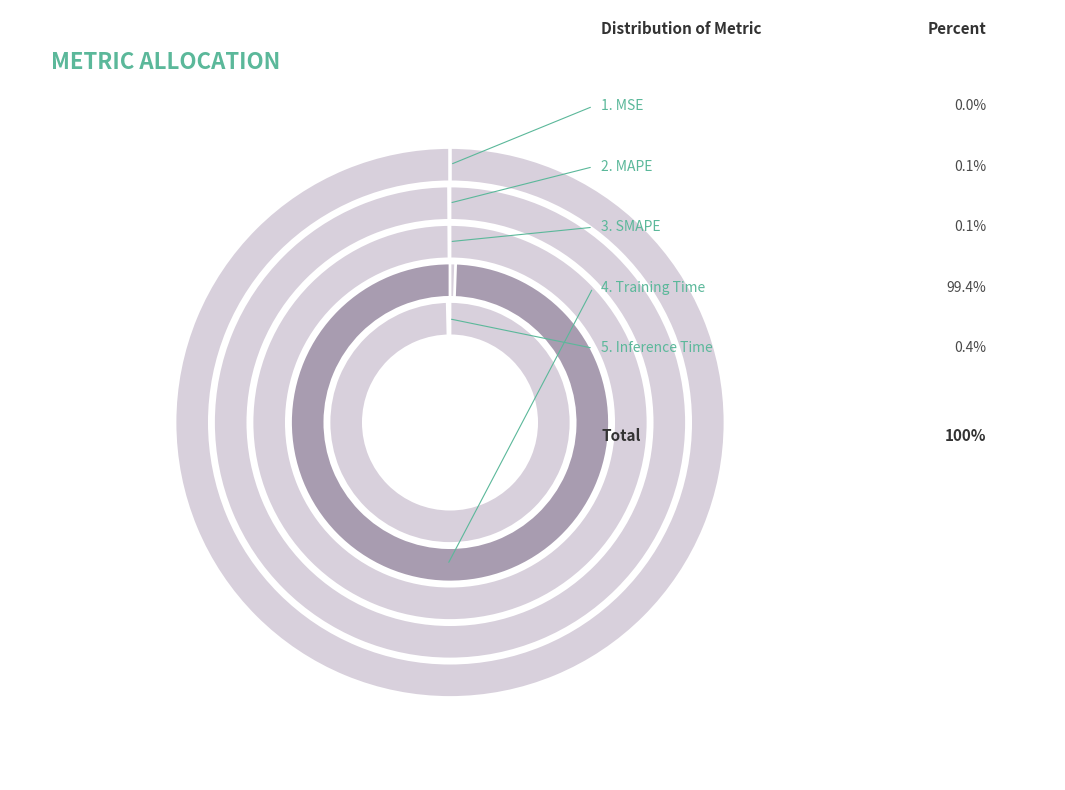

Which slice is the largest?

Training Time